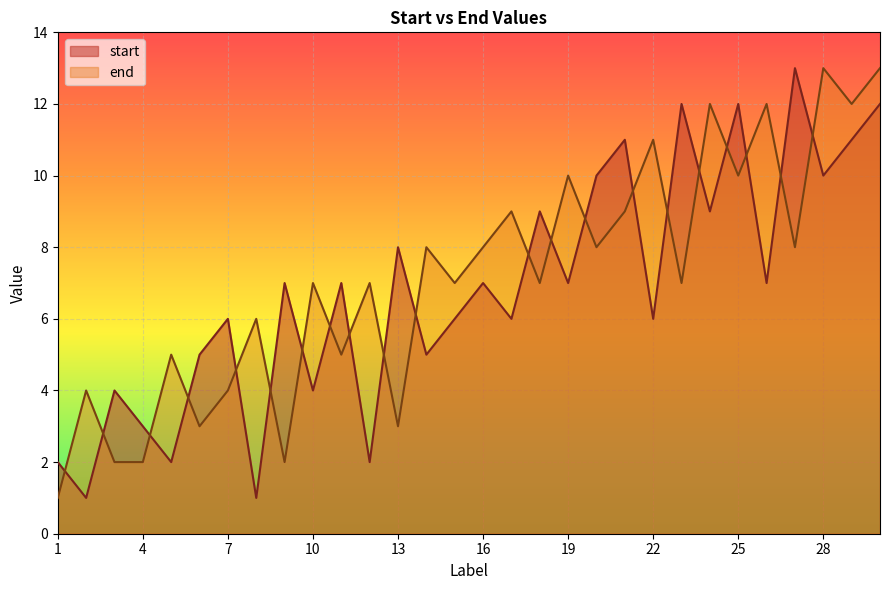

What are all the series names shown in the legend?

start, end